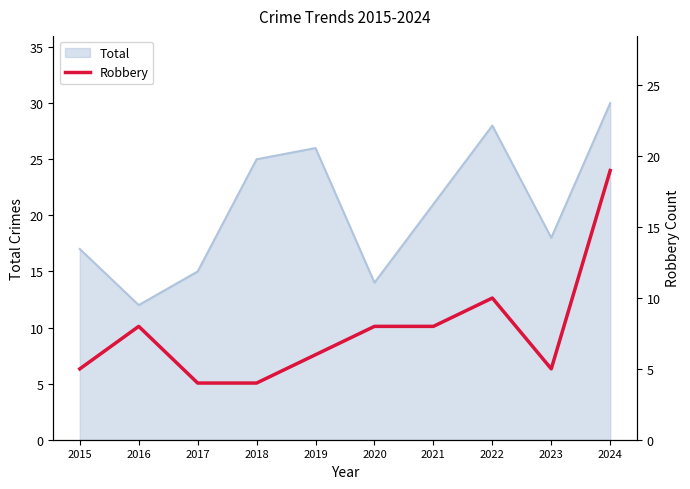

List the labels in order of value, smallest first.

2017, 2018, 2015, 2023, 2019, 2016, 2020, 2021, 2022, 2024